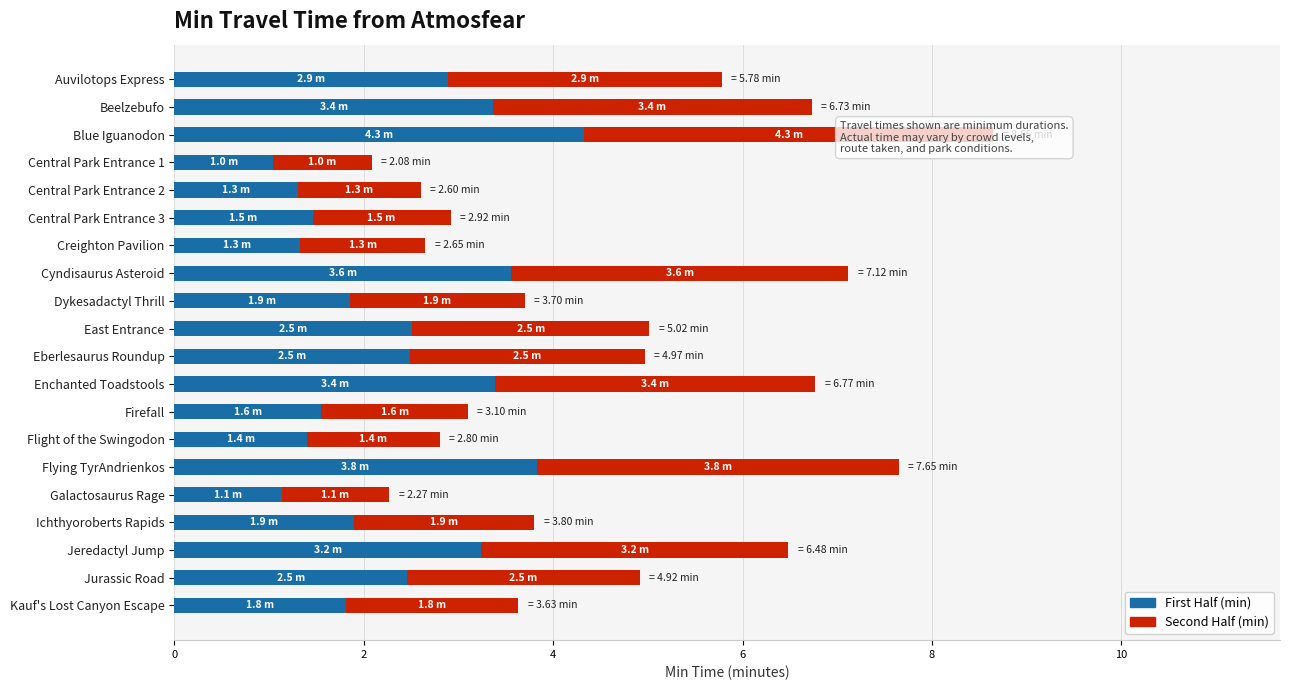

At which label does First Half (min) reach its peak?

Blue Iguanodon